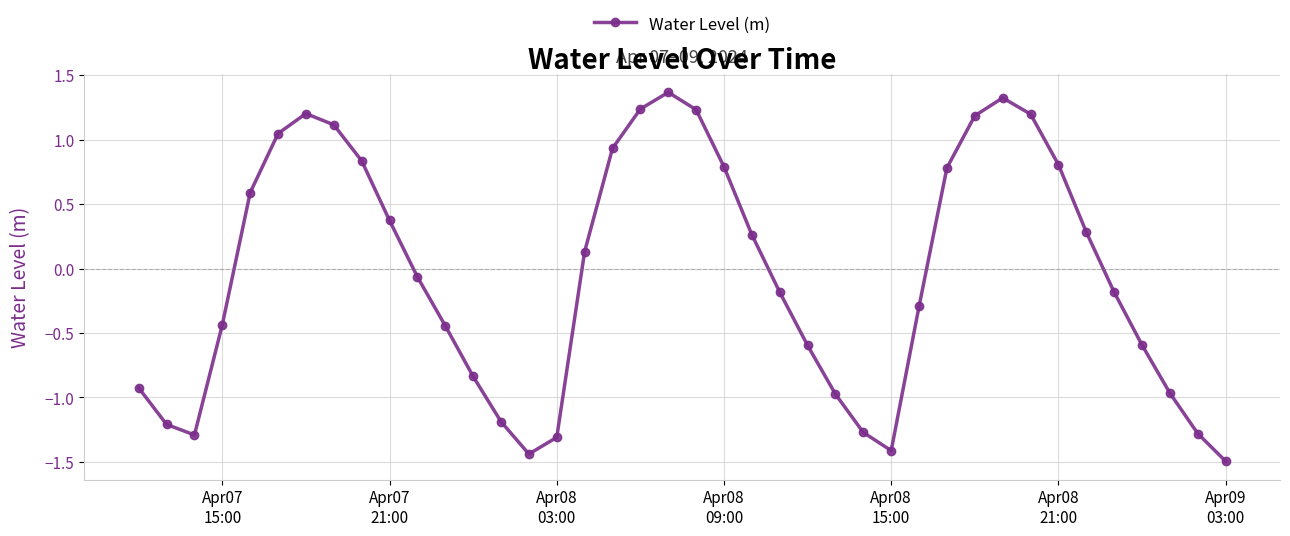

What is the sum of all values?

-1.7